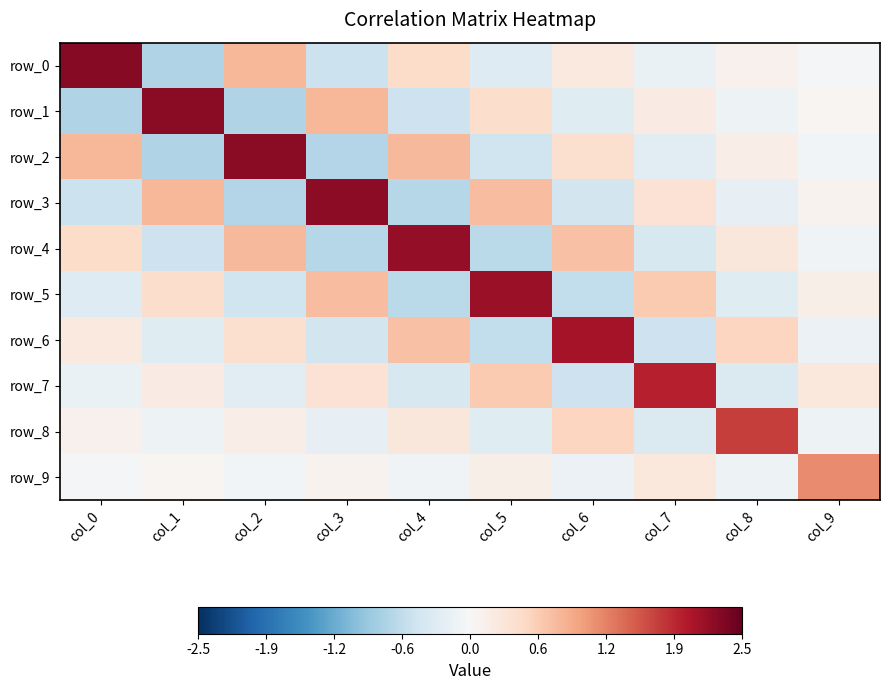

The value of row_9 at col_6 is -0.1. True or false?

True